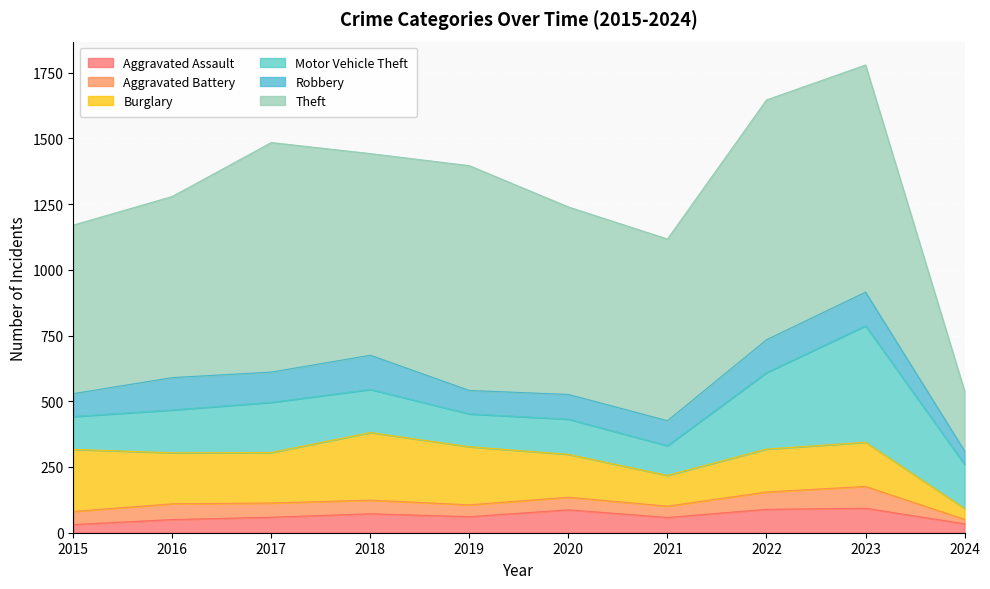

Where does the Motor Vehicle Theft series first go above 164?

2017